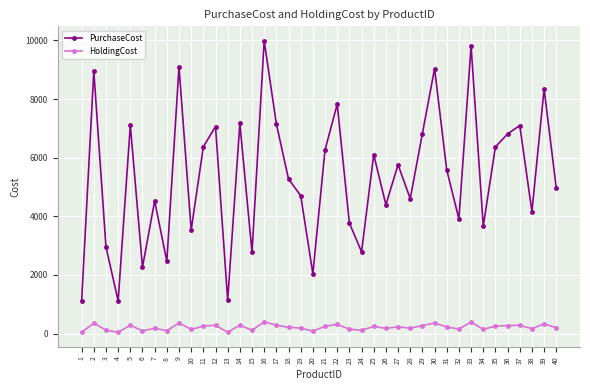

What is the greatest value displayed?

9984.0